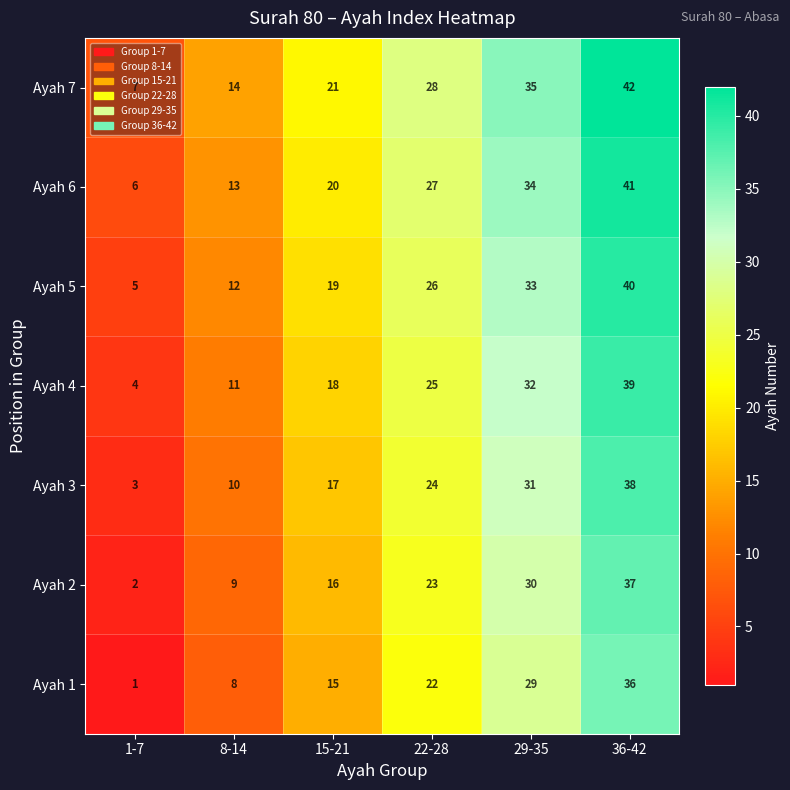

Read the Ayah 5 value at 15-21.

19